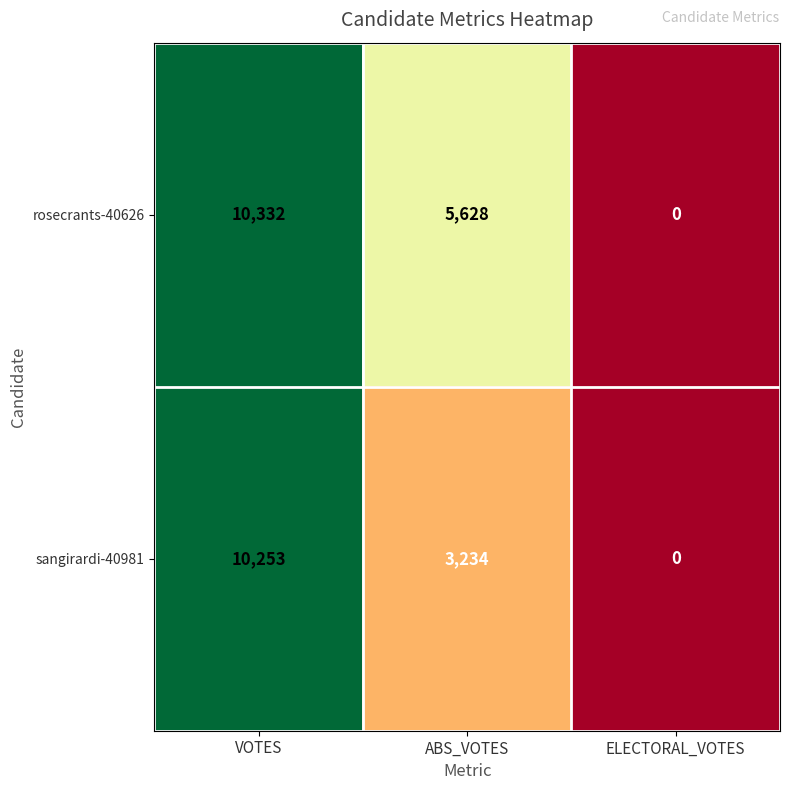

True or false: rosecrants-40626 has a value of 3870 at ABS_VOTES.

False